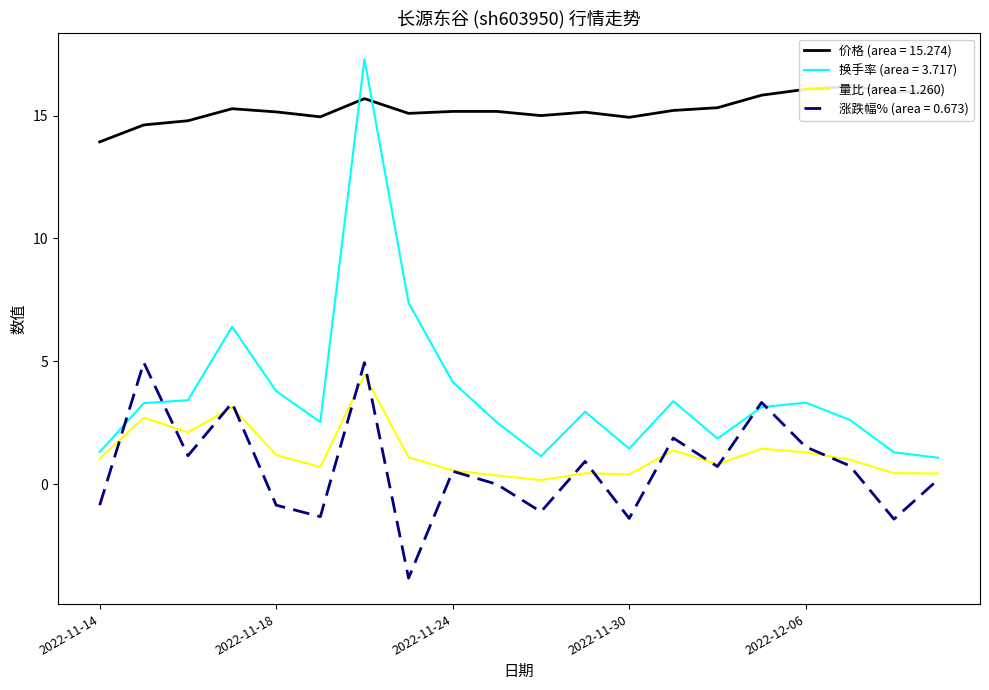

Between 2022-11-22 and 2022-11-23, which series saw the biggest shift?

换手率